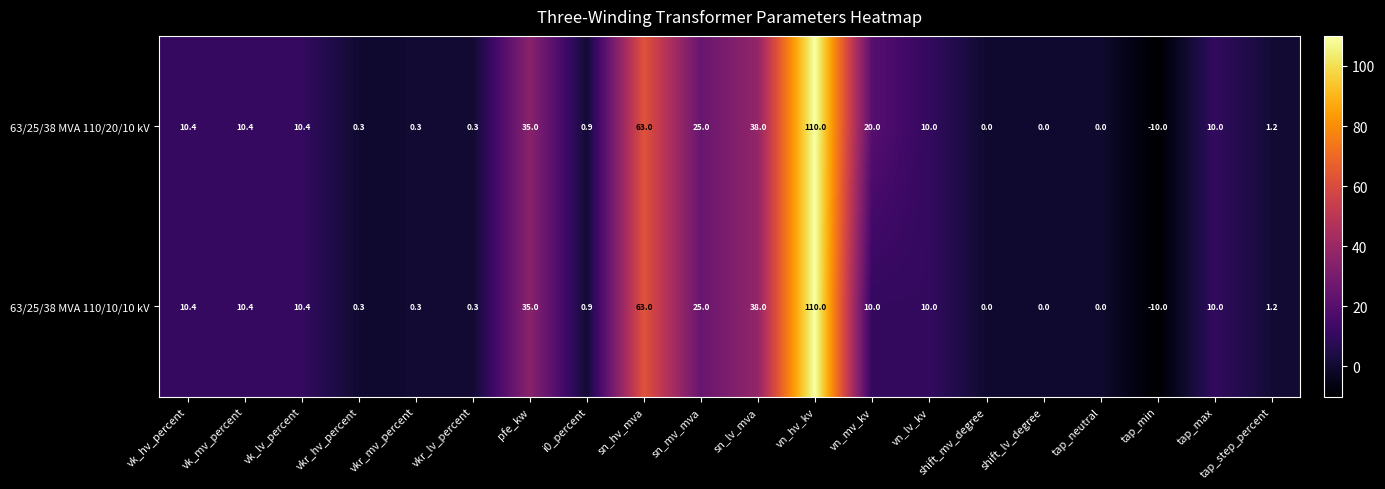

List the series in order of their overall mean, lowest first.

63/25/38 MVA 110/10/10 kV, 63/25/38 MVA 110/20/10 kV